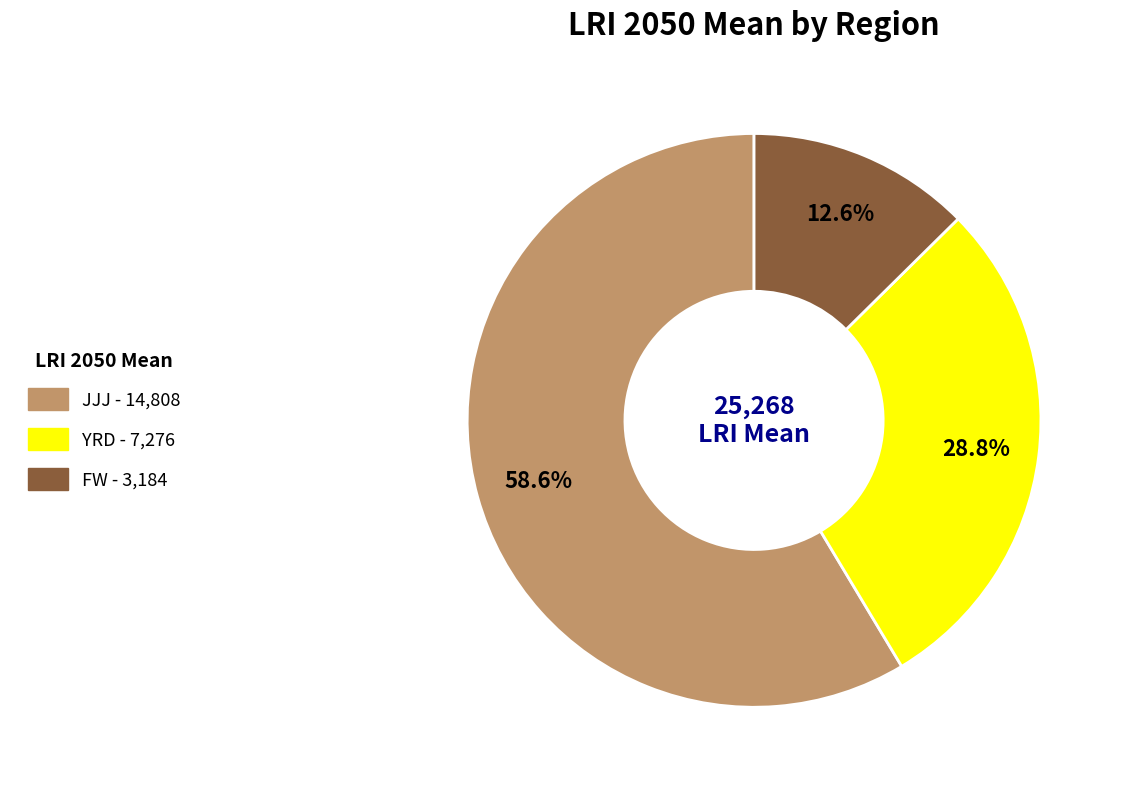

What percentage is the FW slice, to the nearest percent?

13%